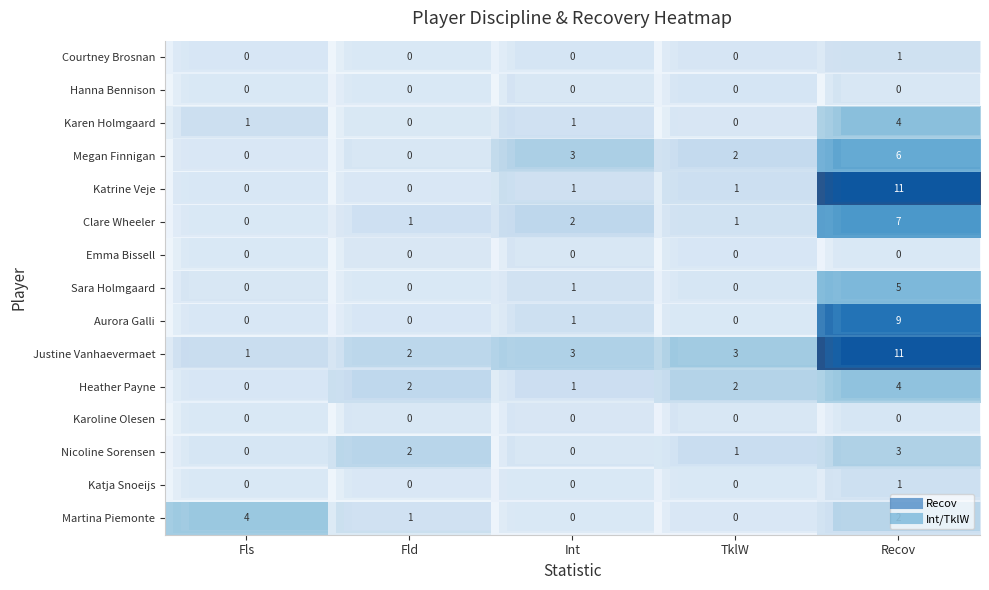

Which category has the highest value across all series?

Recov